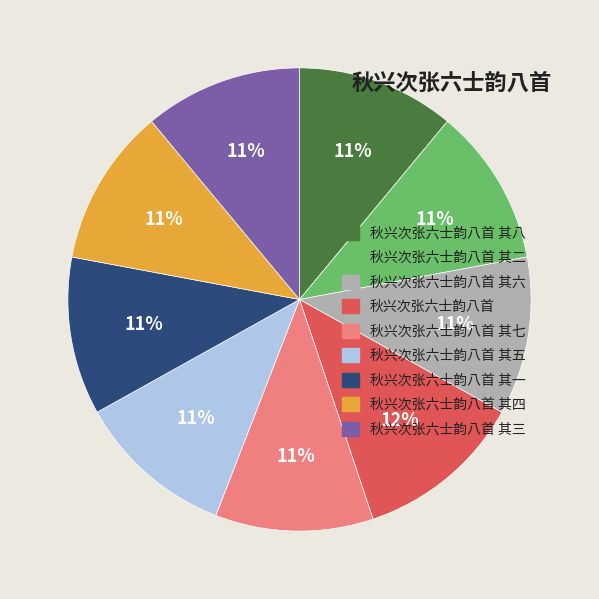

The 秋兴次张六士韵八首 其五 slice represents 11% of the pie. True or false?

True